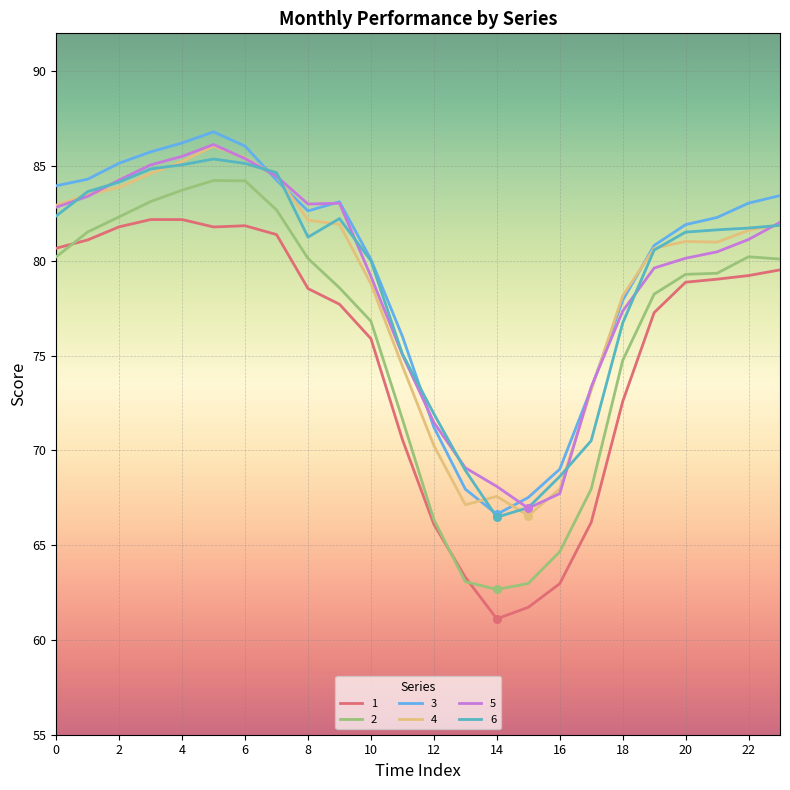

What are all the series names shown in the legend?

1, 2, 3, 4, 5, 6